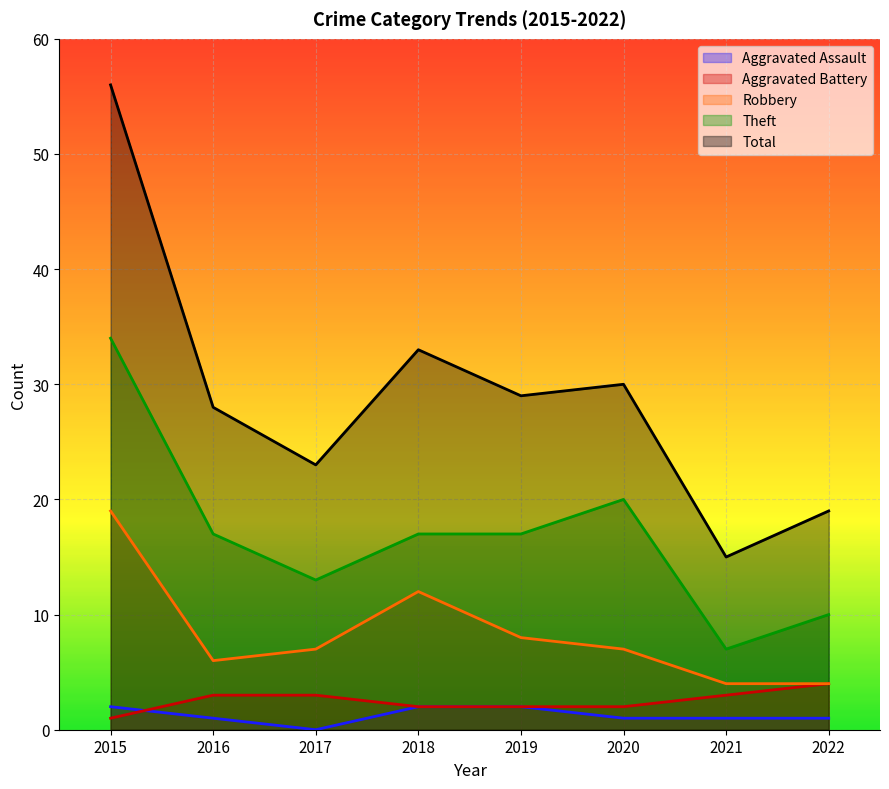

Which category has the lowest value across all series?

2017